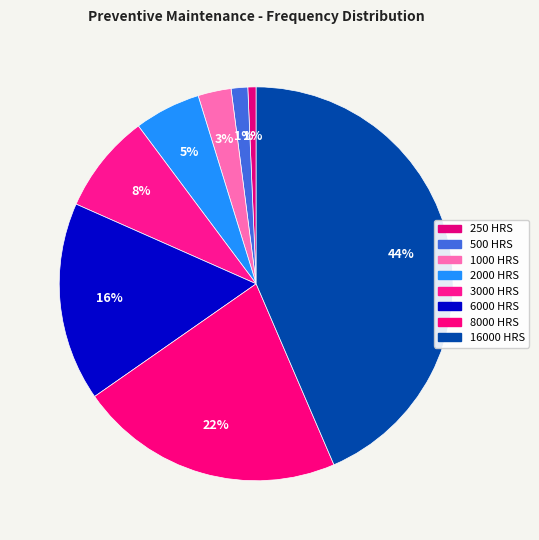

Which slice is the largest?

16000 HRS